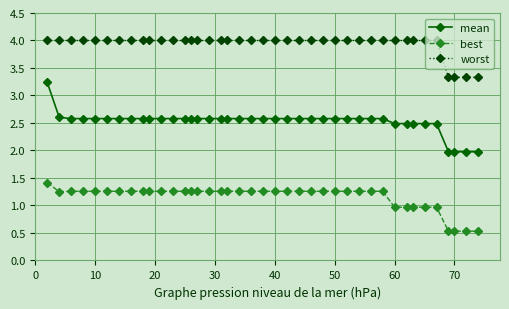

Which series has the largest total across all categories?

worst